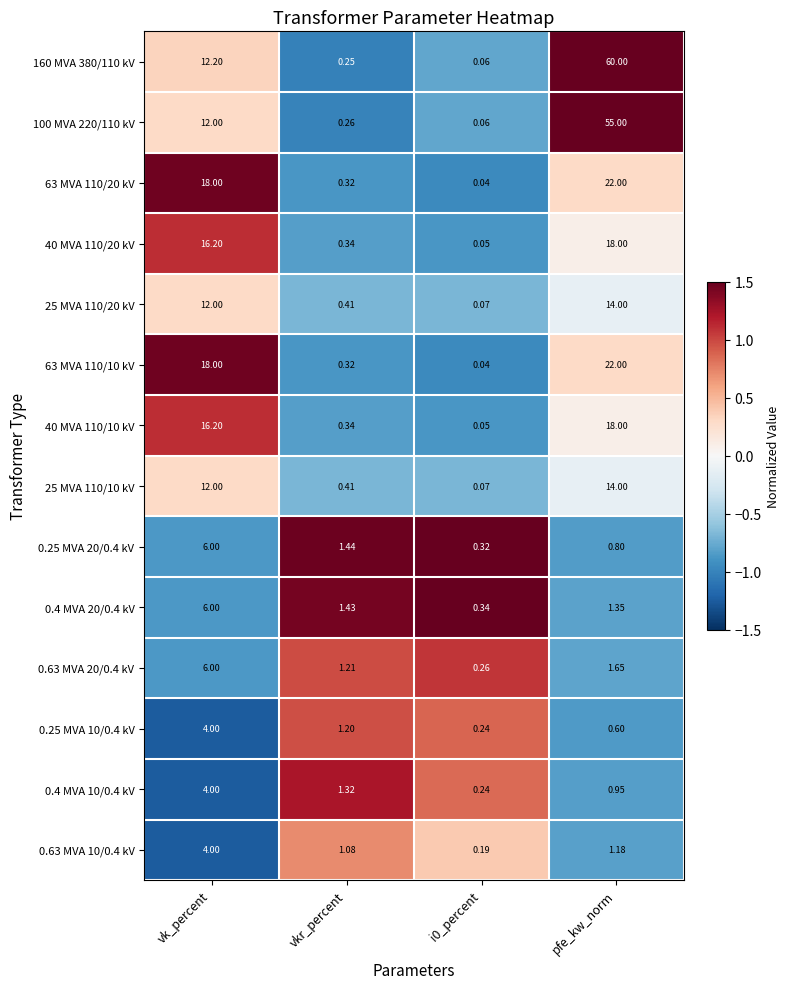

At which label does 0.63 MVA 20/0.4 kV first exceed 1?

vk_percent